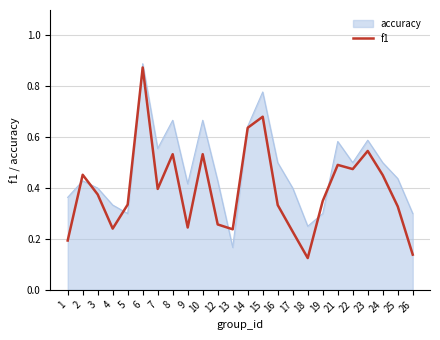

Where is accuracy nearest to the value 0?

13